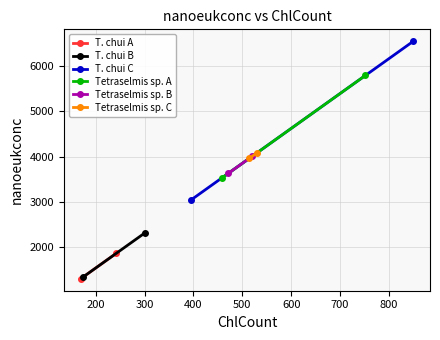

What are all the series names shown in the legend?

T. chui A, T. chui B, T. chui C, Tetraselmis sp. A, Tetraselmis sp. B, Tetraselmis sp. C